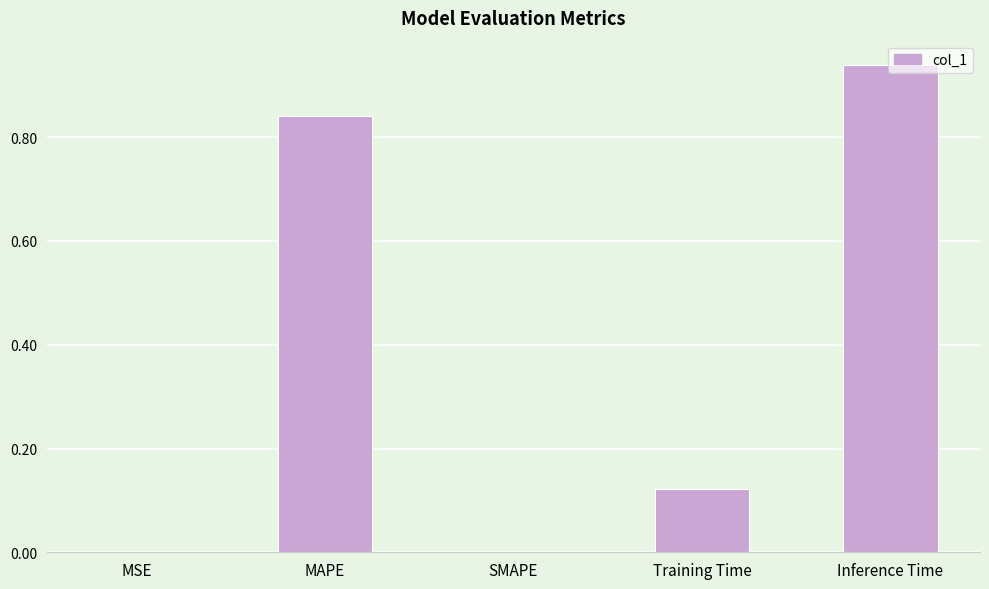

Are the bars horizontal?

No